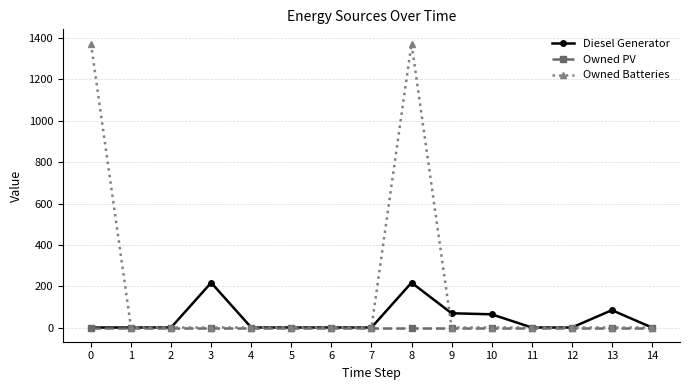

What is the average value of the Owned Batteries series?

183